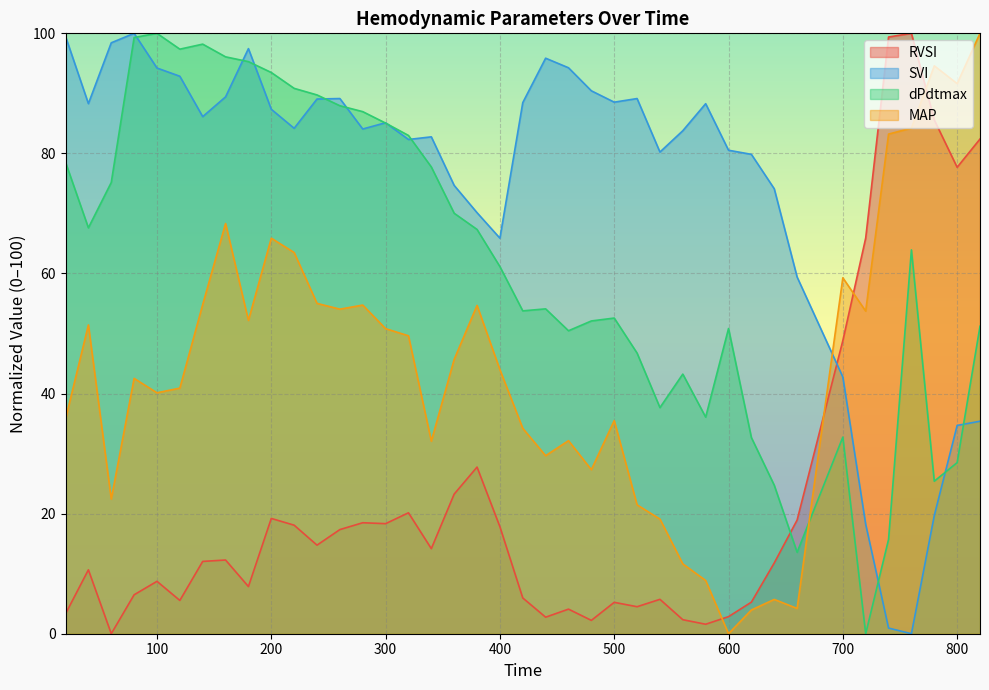

What is the maximum value shown in the chart?

100.0